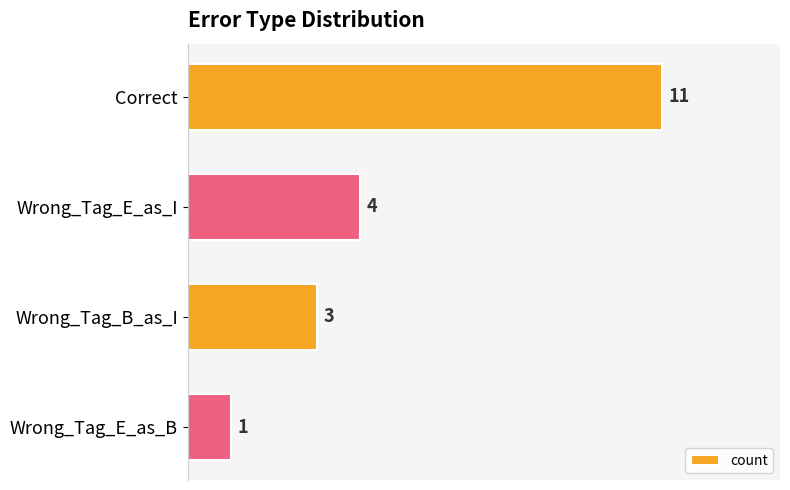

What is the average value?

5